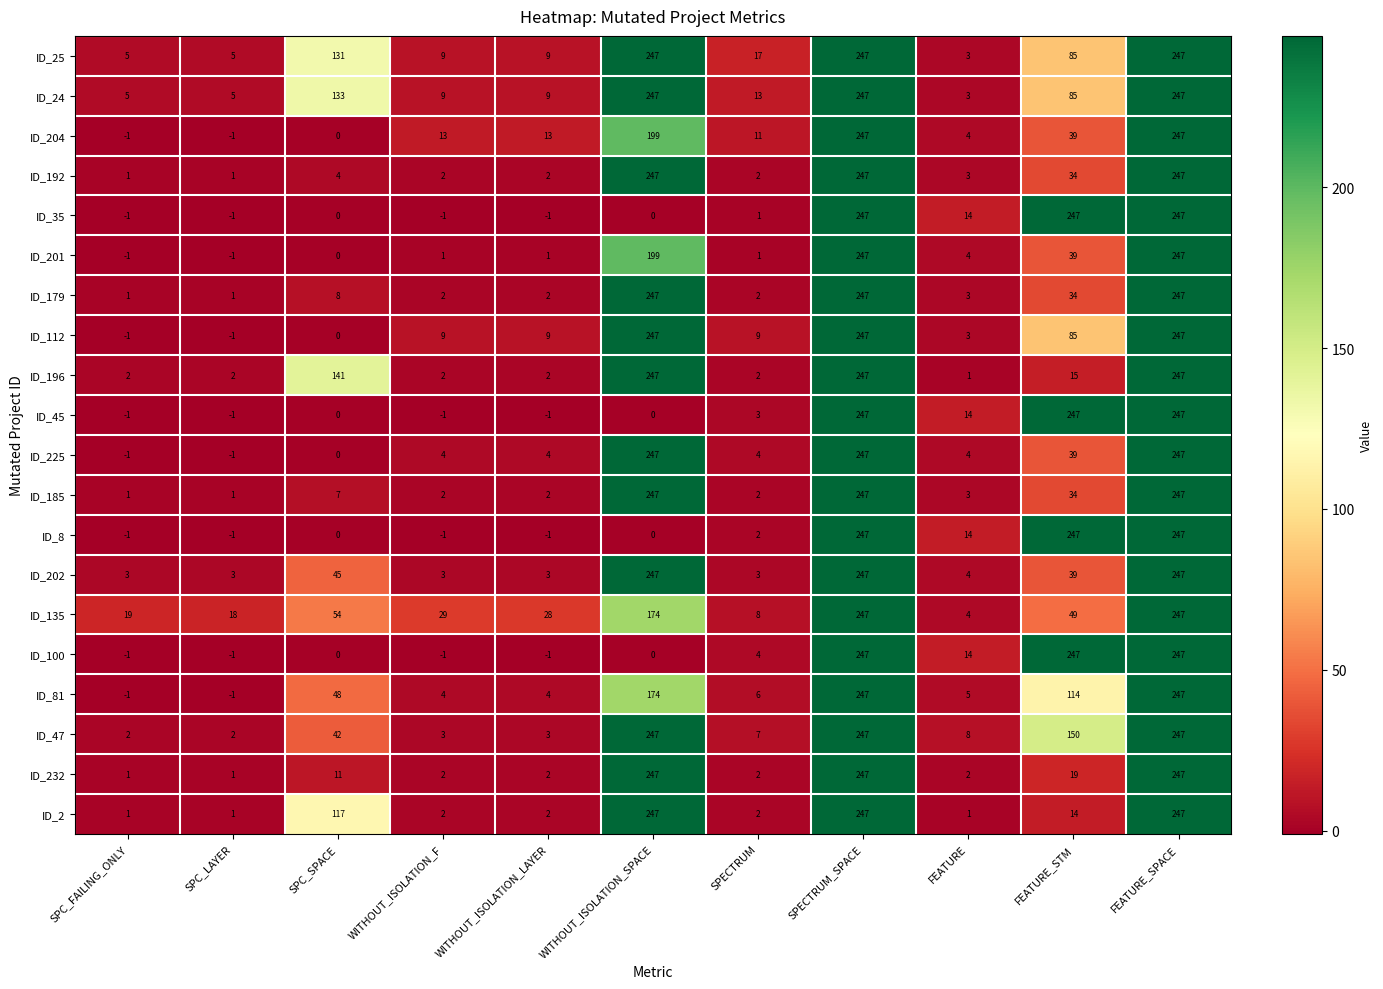

Which series has the largest total across all categories?

ID_25